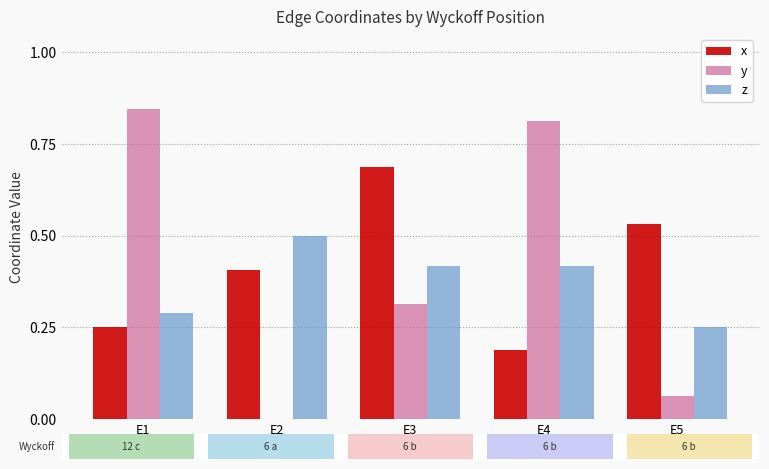

Are the bars grouped side by side (vs. stacked)?

Yes